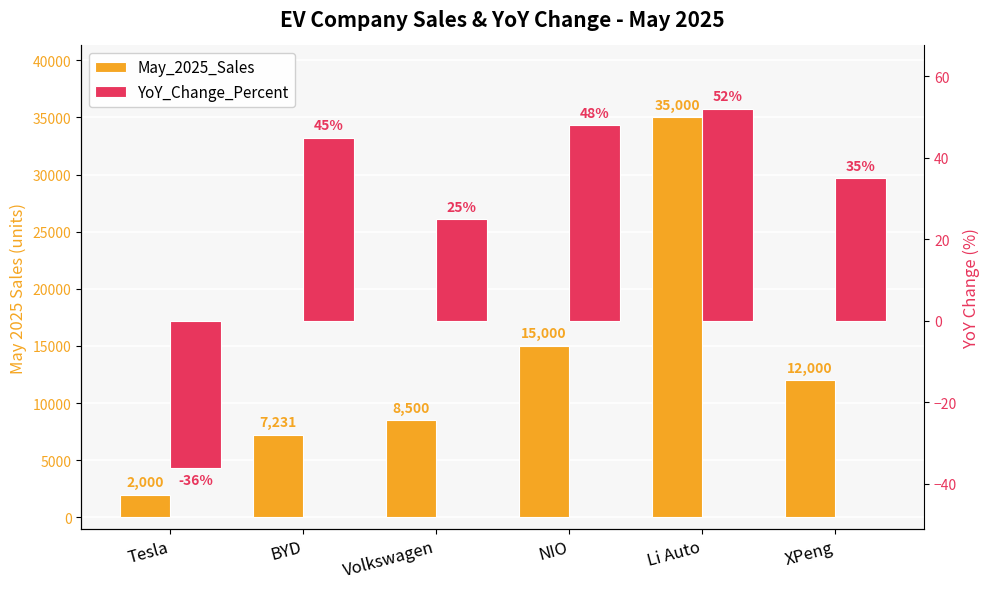

How many bars are there in total?

12